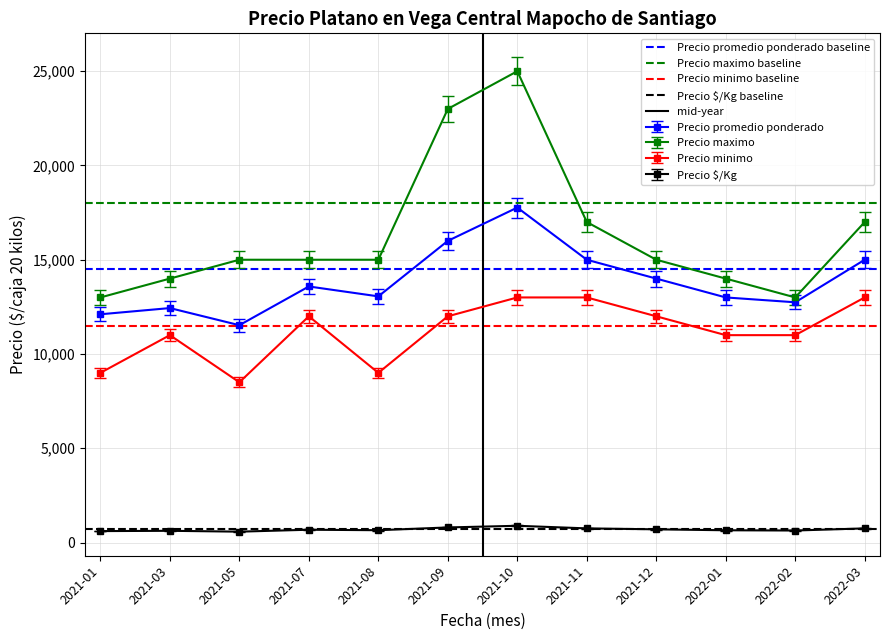

The value of Precio promedio ponderado at 2021-08 is 2931. True or false?

False